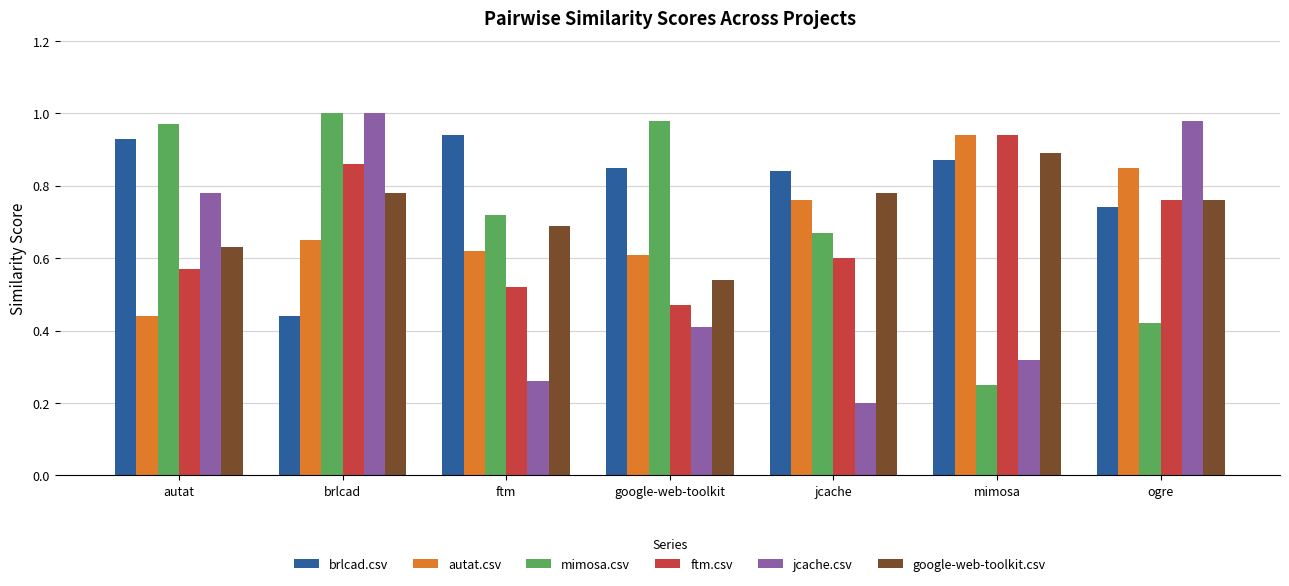

What is the sum of all jcache.csv values?

4.0